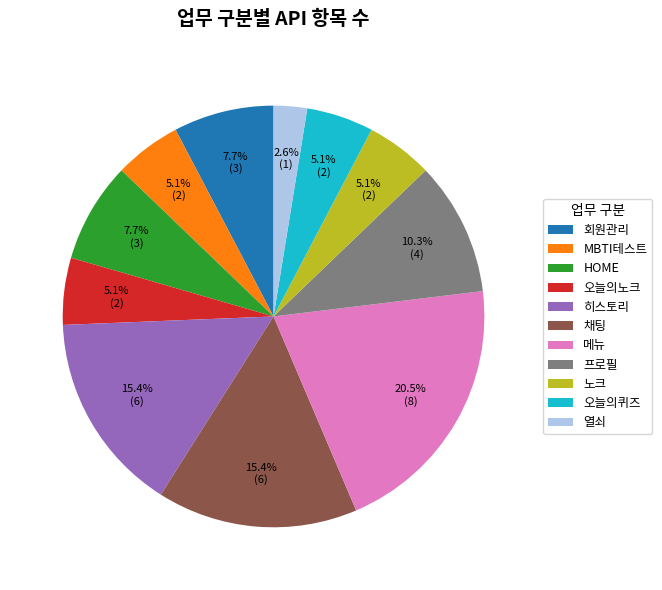

Count the number of slices in the pie.

11